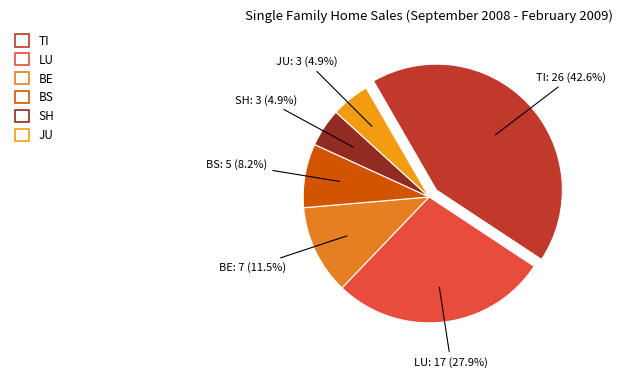

Which slice is the largest?

TI